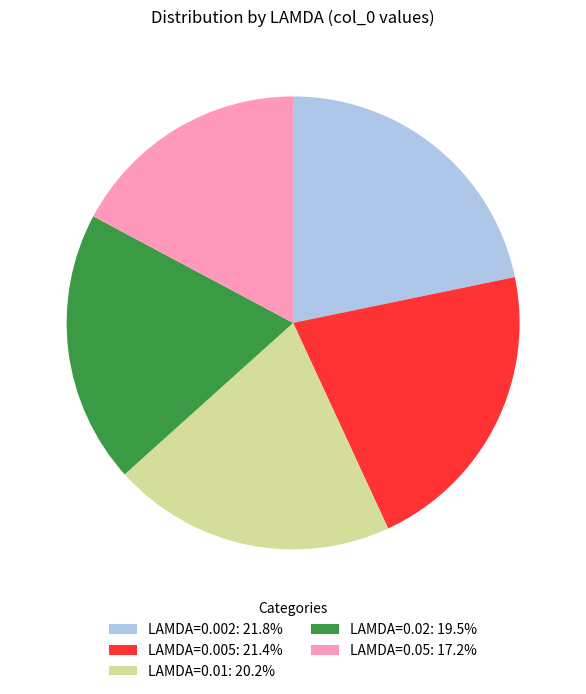

Is there any slice that represents more than half of the pie?

No